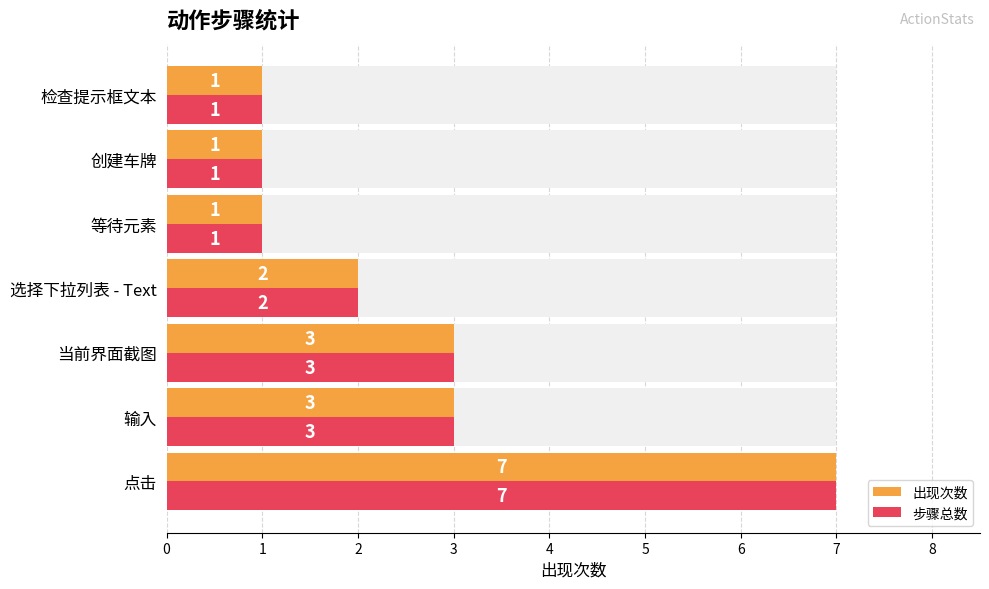

How many 步骤总数 values are between 1 and 3?

6